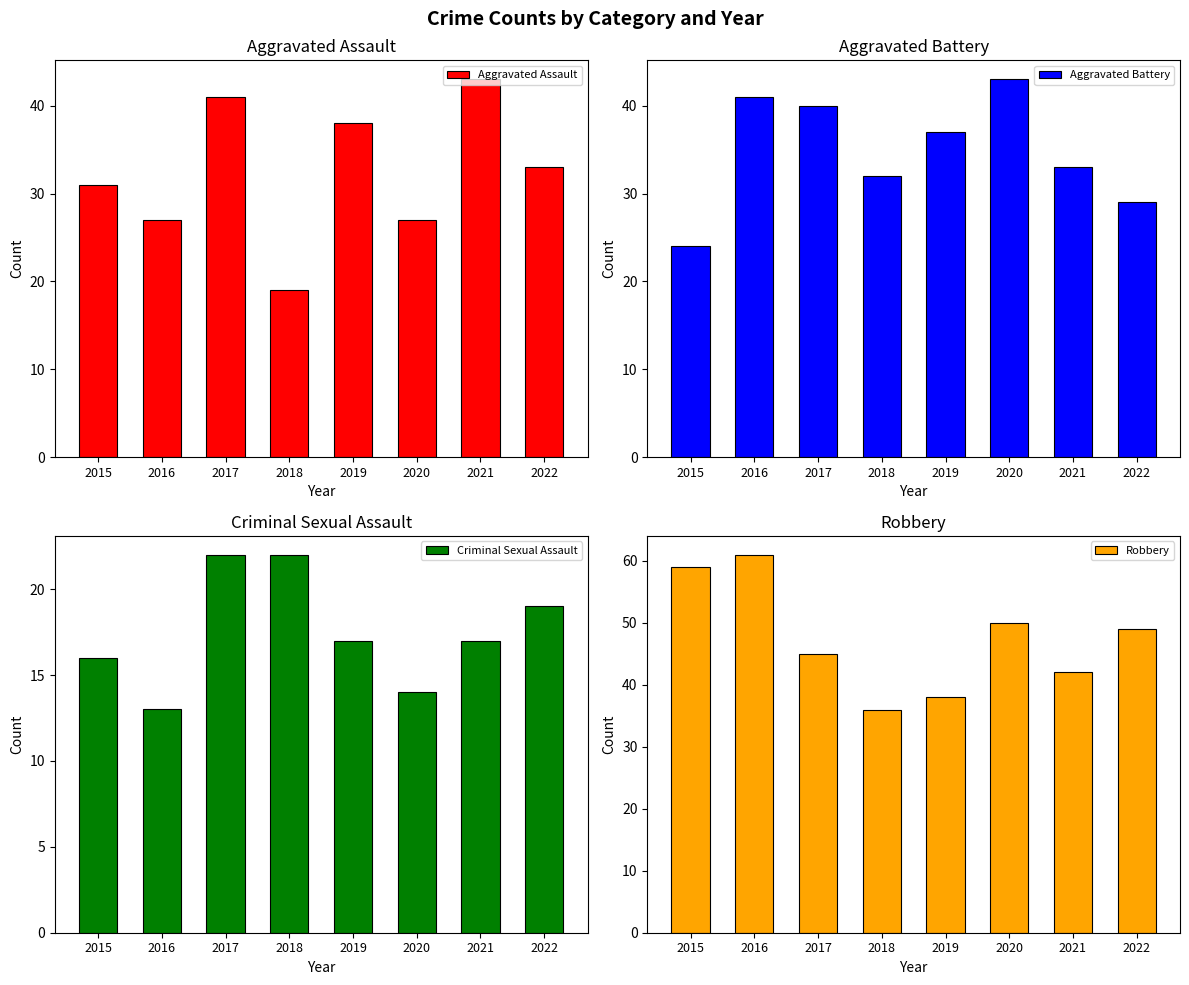

Are the bars horizontal?

No